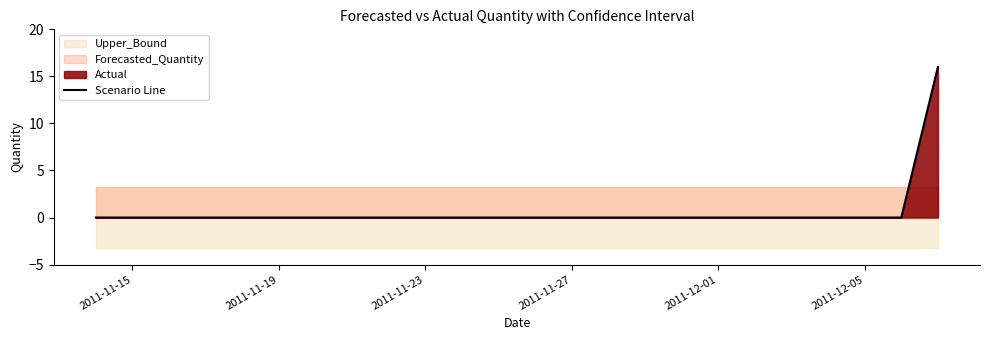

True or false: Scenario Line has a value of 0 at 2011-12-05.

True